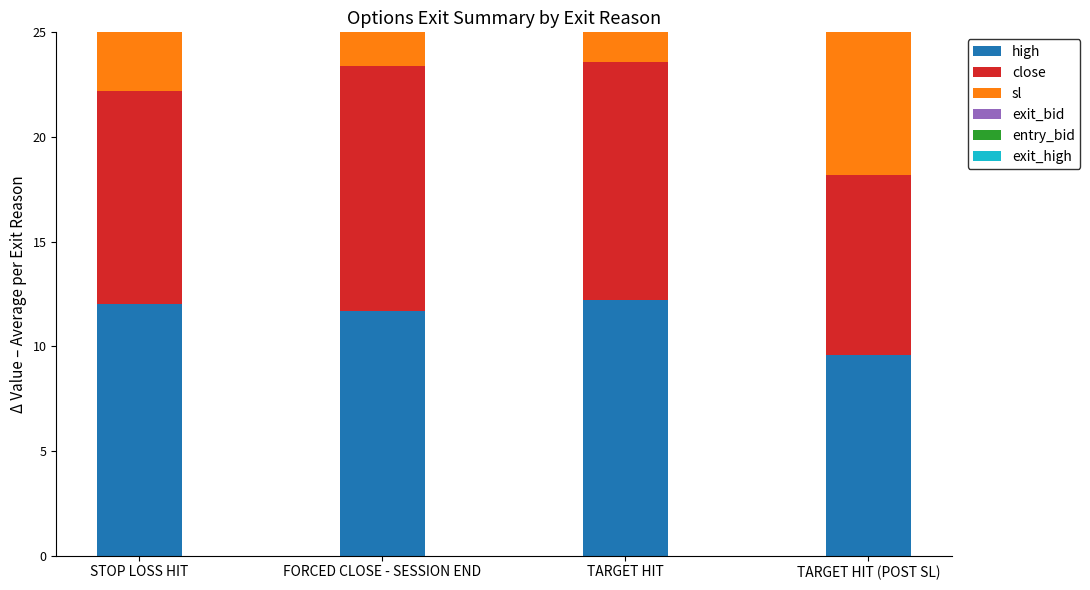

What is the label of the 3rd bar from the right?

FORCED CLOSE - SESSION END